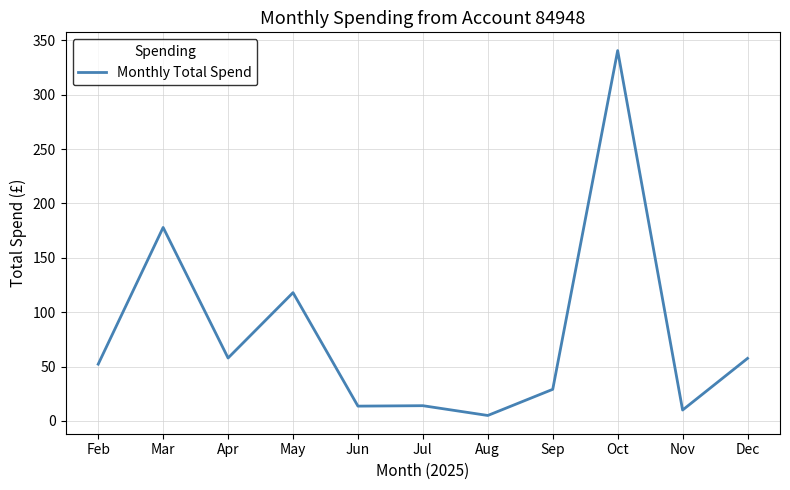

At which category does the data reach its first local peak?

Mar